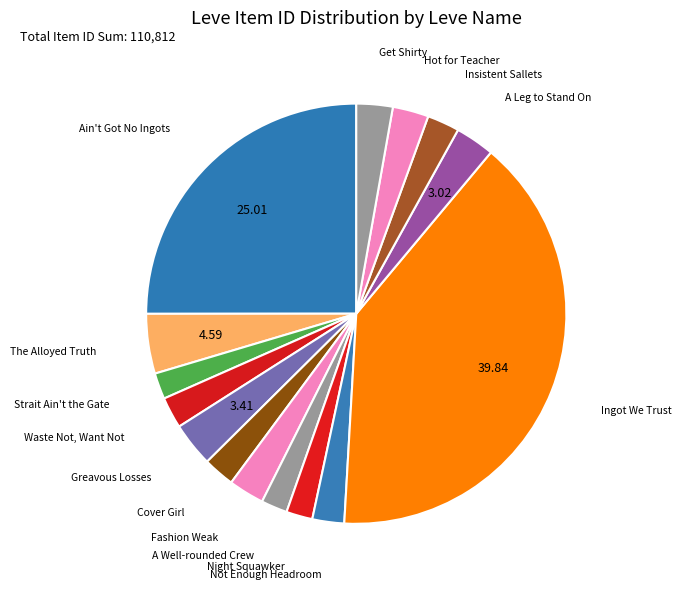

Between A Leg to Stand On and Waste Not, Want Not, which is larger?

A Leg to Stand On